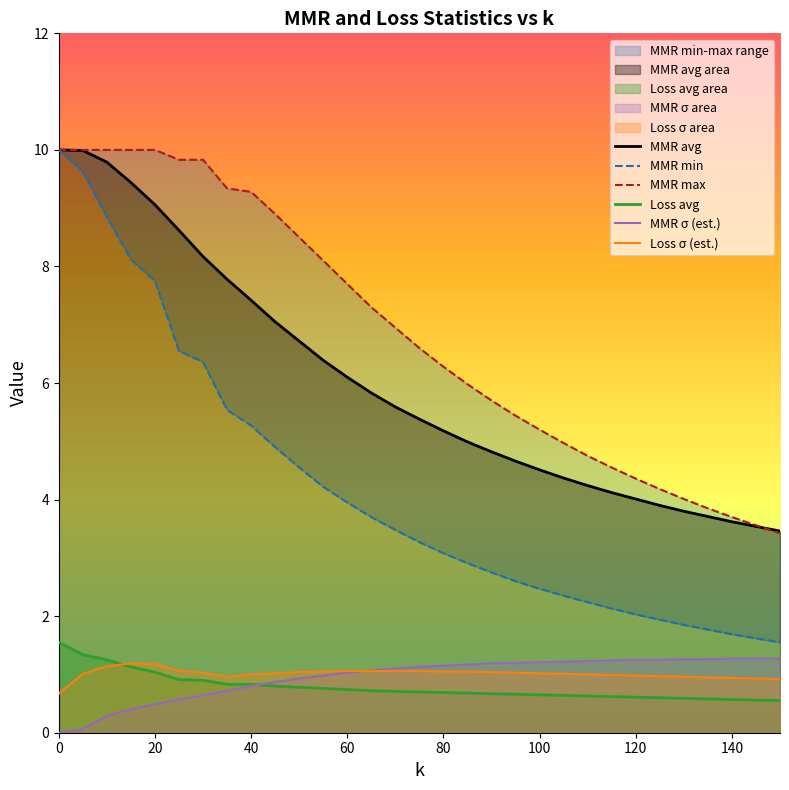

Which has a higher value, 5 or 30?

5